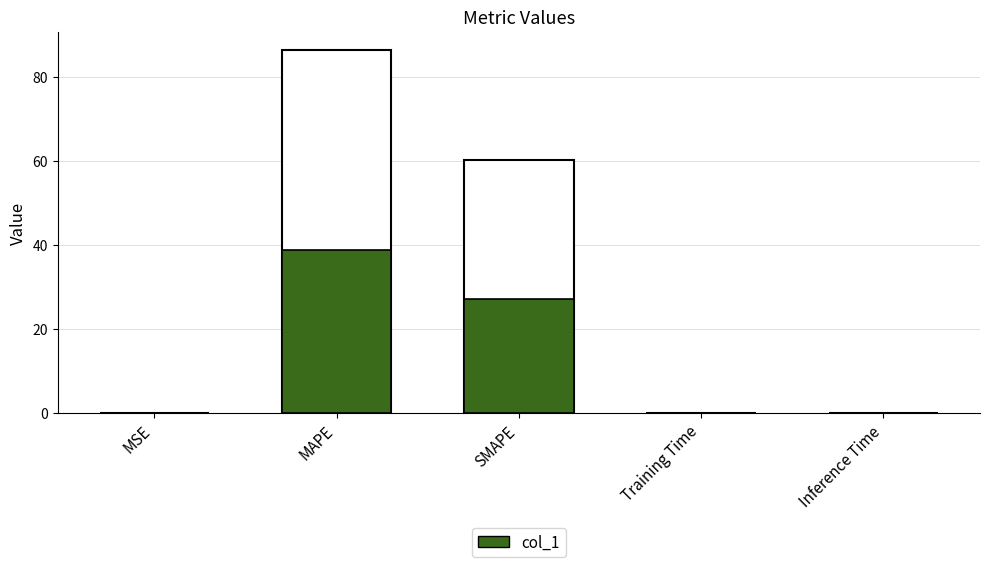

Which label corresponds to the smallest value in the chart?

Training Time